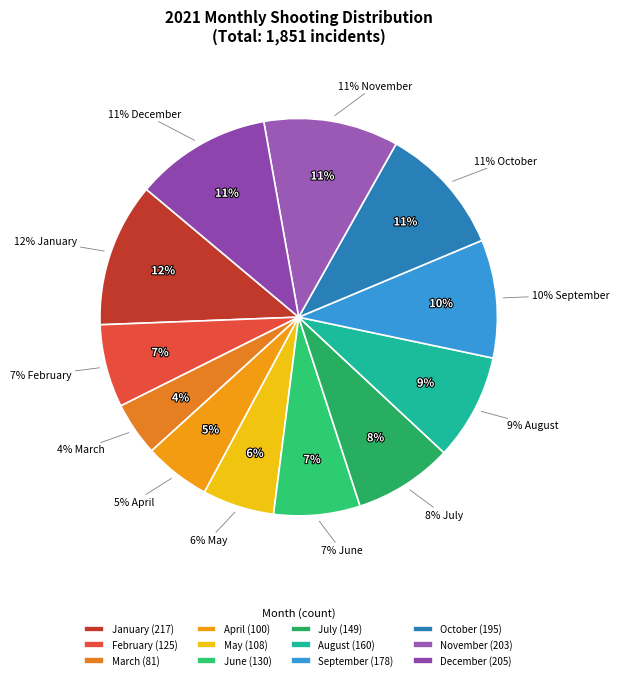

Rank the categories by value from highest to lowest.

January, December, November, October, September, August, July, June, February, May, April, March